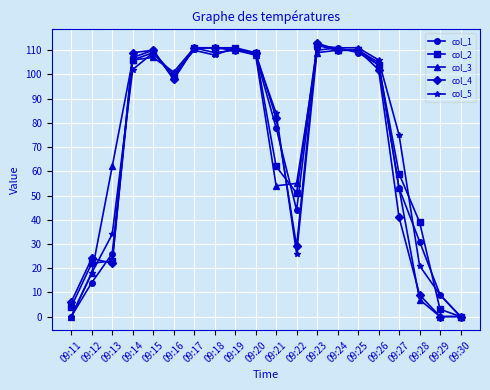

Is this an area chart (filled region under the line)?

No